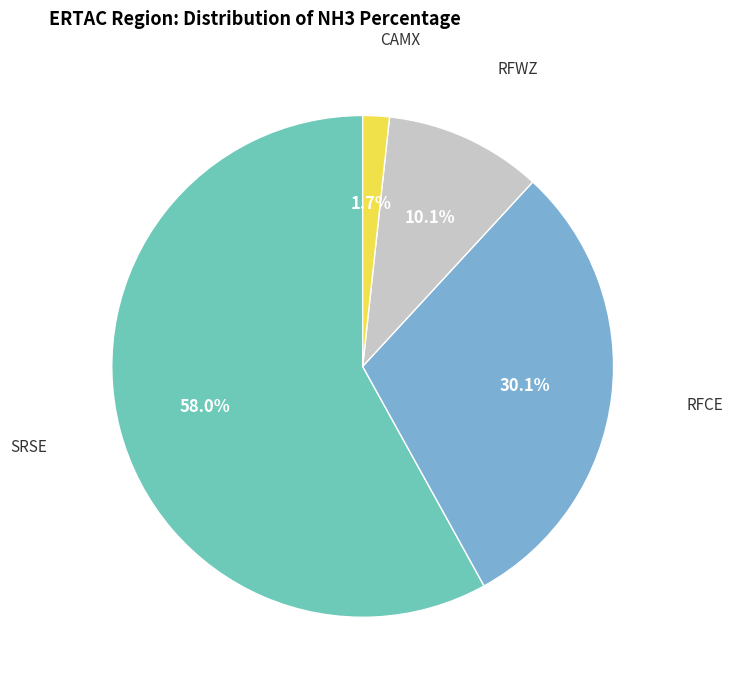

Does CAMX represent more than half of the total?

No